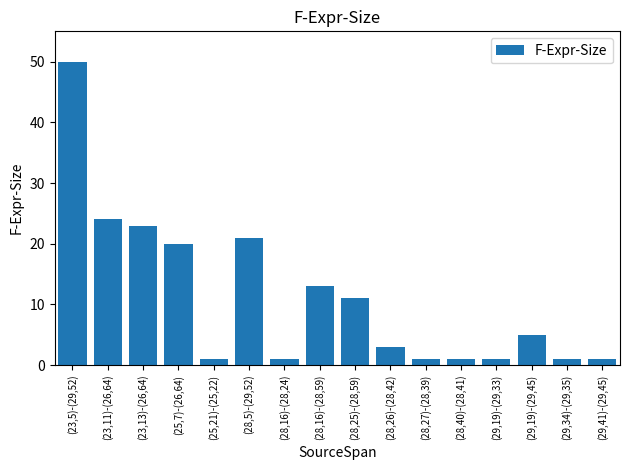

What is the difference between the values at (28,27)-(28,39) and (25,7)-(26,64)?

19